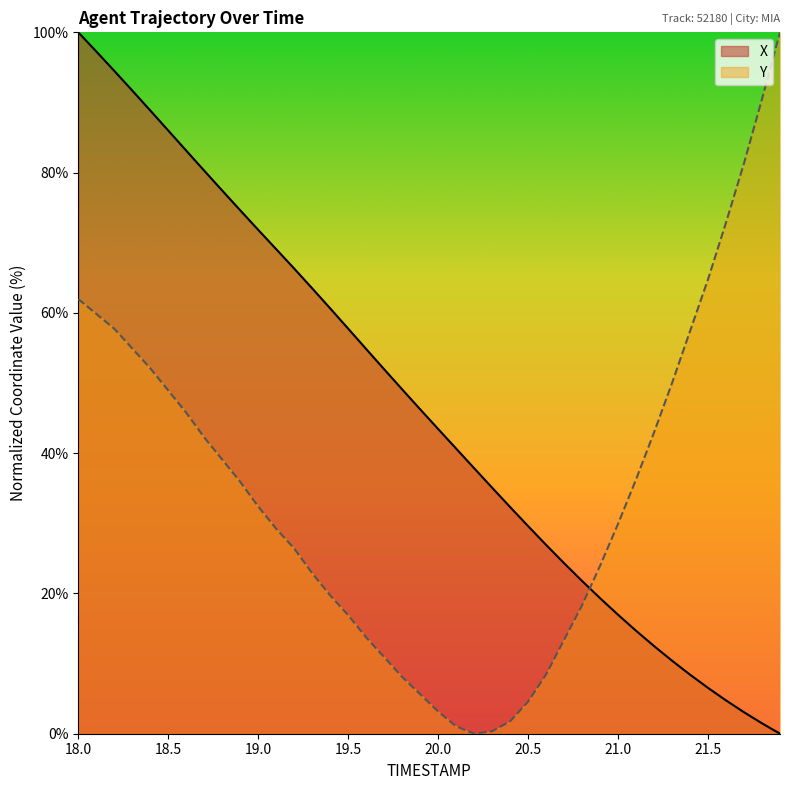

What is the difference between the maximum and minimum values in the Y series?

100.0